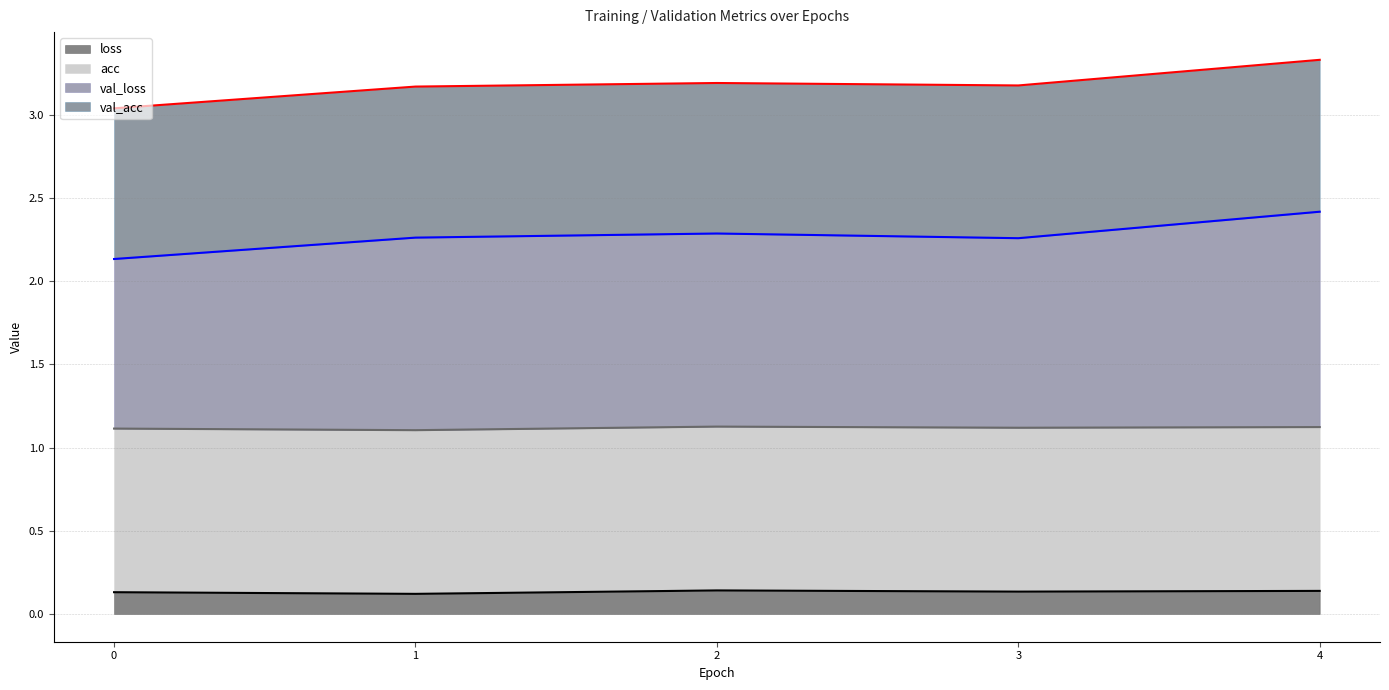

What are all the series names shown in the legend?

loss, acc, val_loss, val_acc